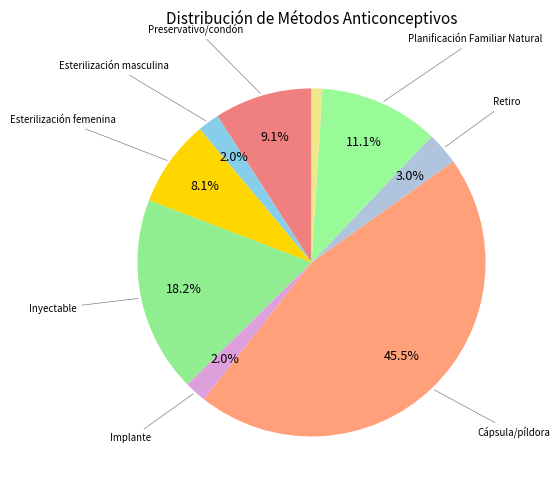

How many segments does this pie chart have?

9